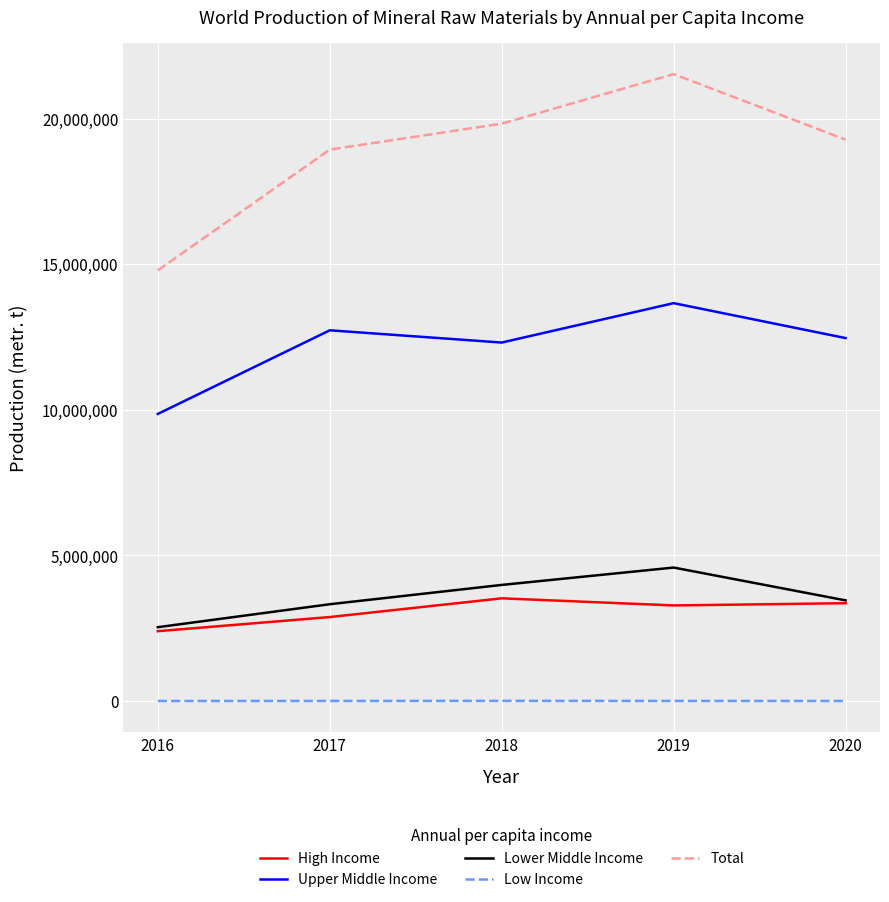

Does the chart display data point markers on the line(s)?

No